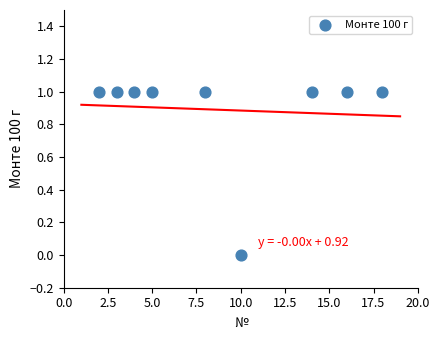

What is the range of X values (max minus min)?

16